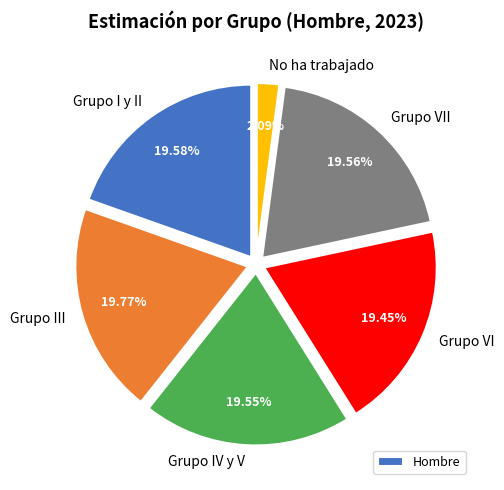

To the nearest percent, what is the combined percentage of Grupo VI and Grupo I y II?

39%